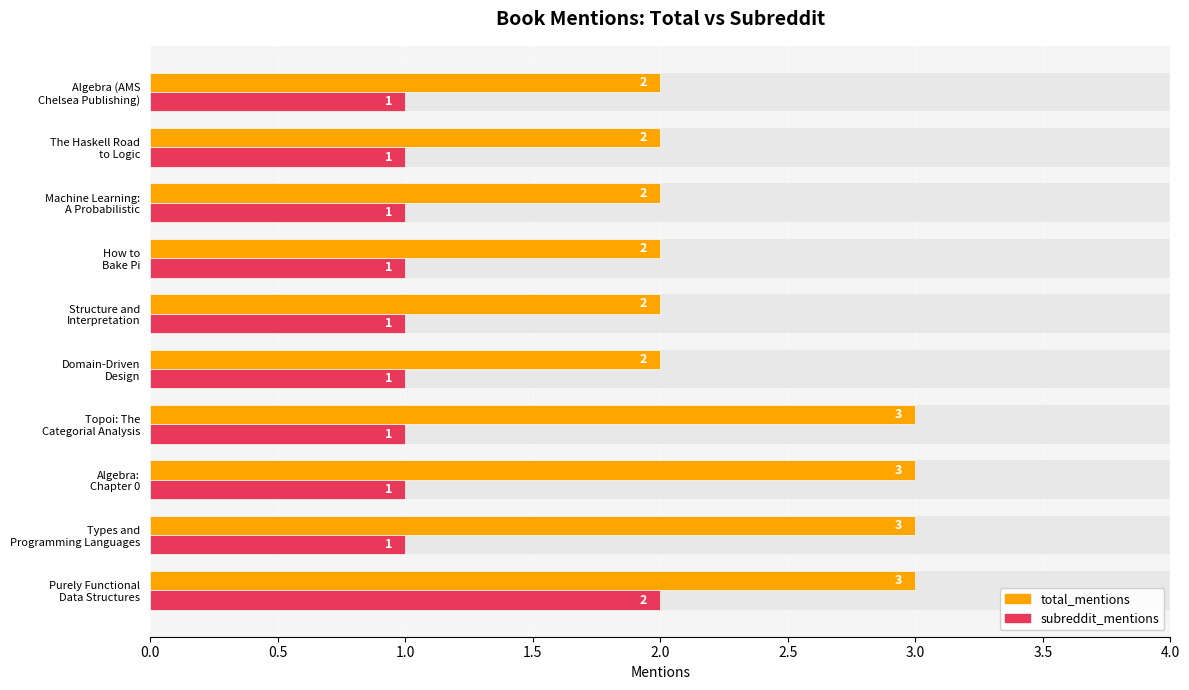

At how many categories does at least one series exceed 1?

10